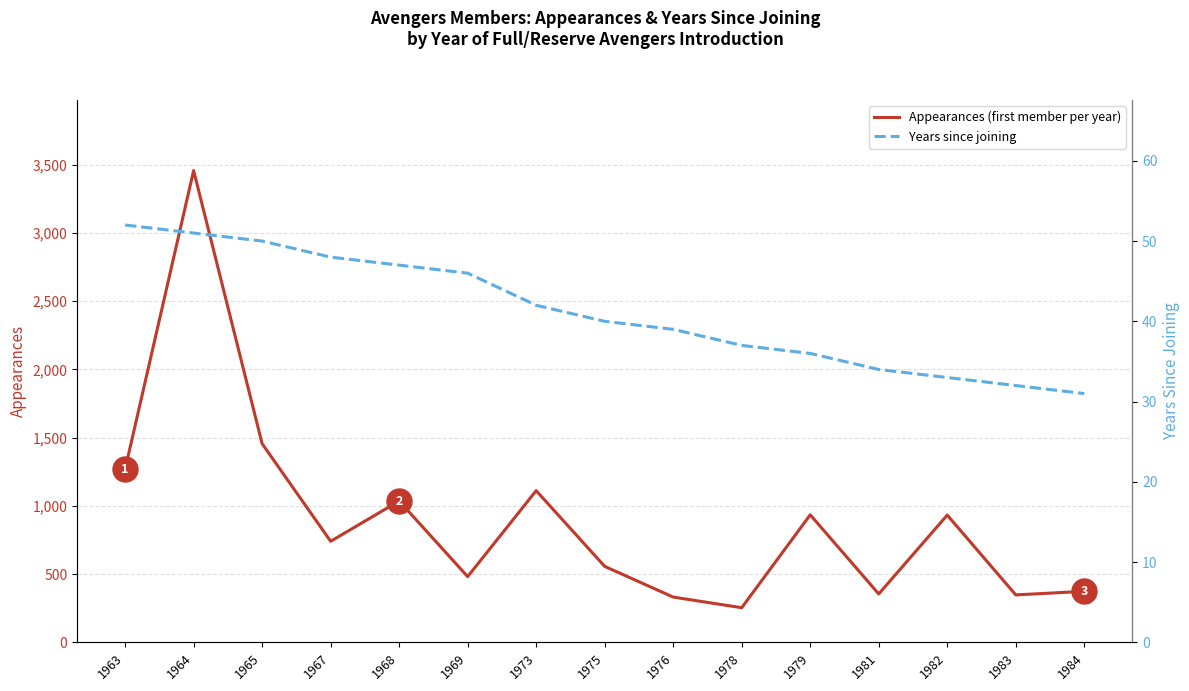

What is the total value across all series at 1976?

371